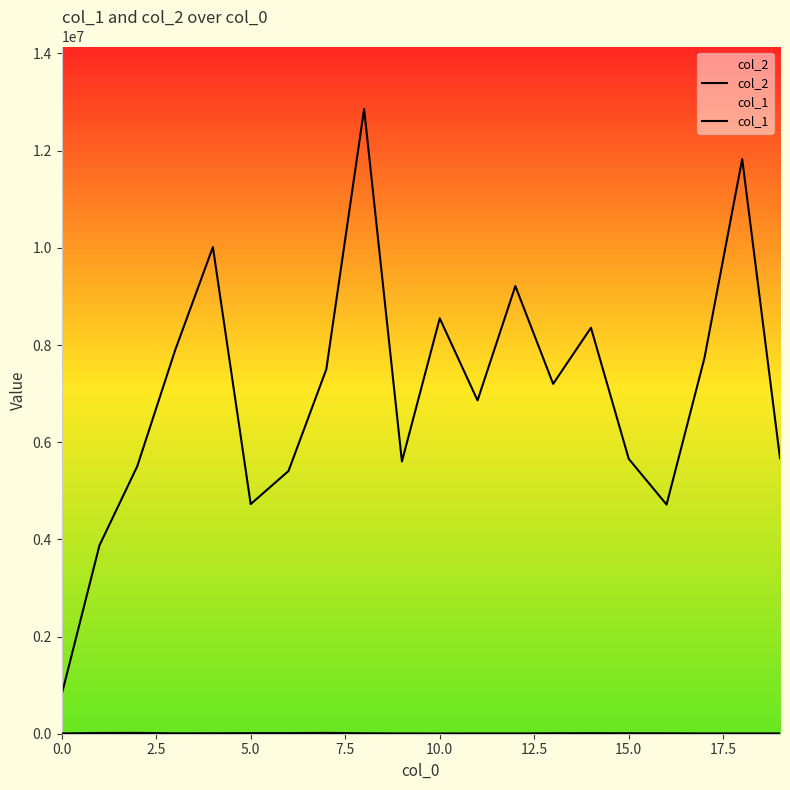

True or false: col_1 and col_2 cross at least once.

False